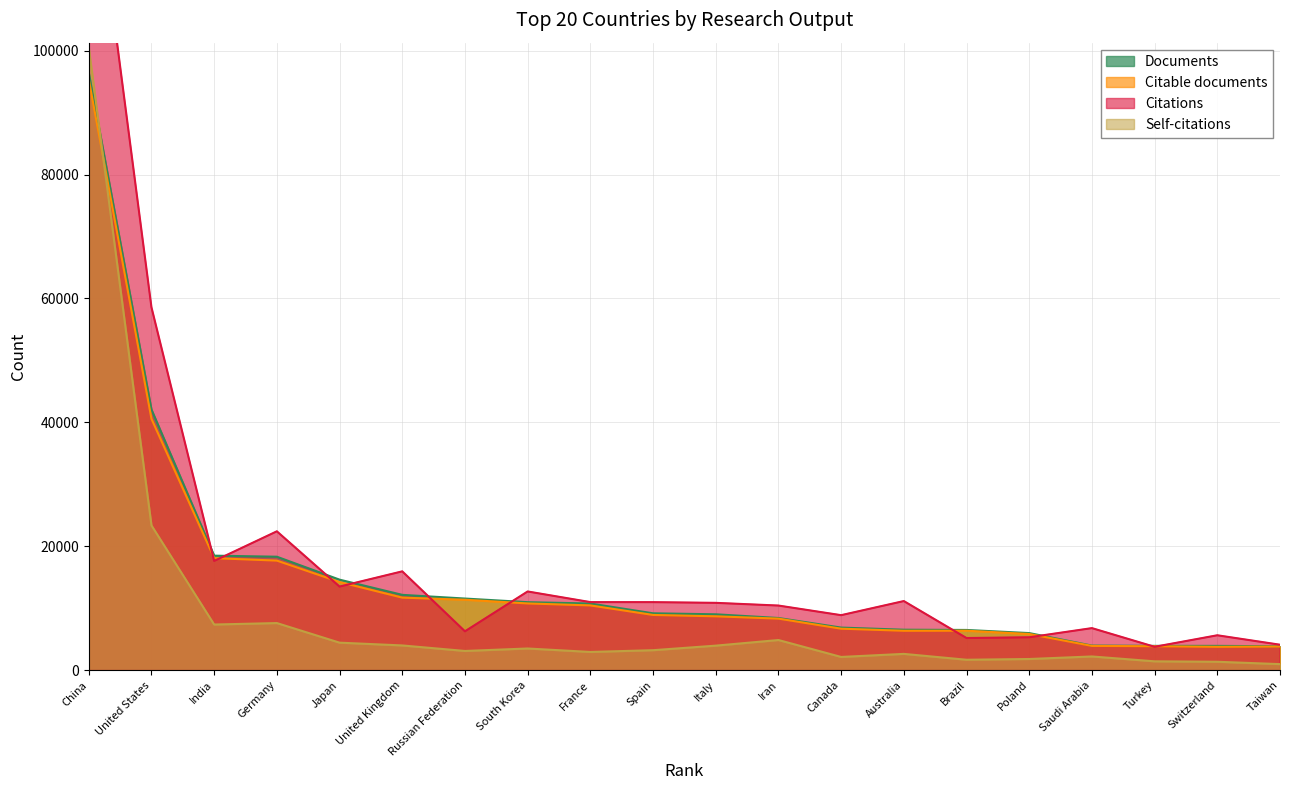

Where is the first local minimum for Self-citations?

India